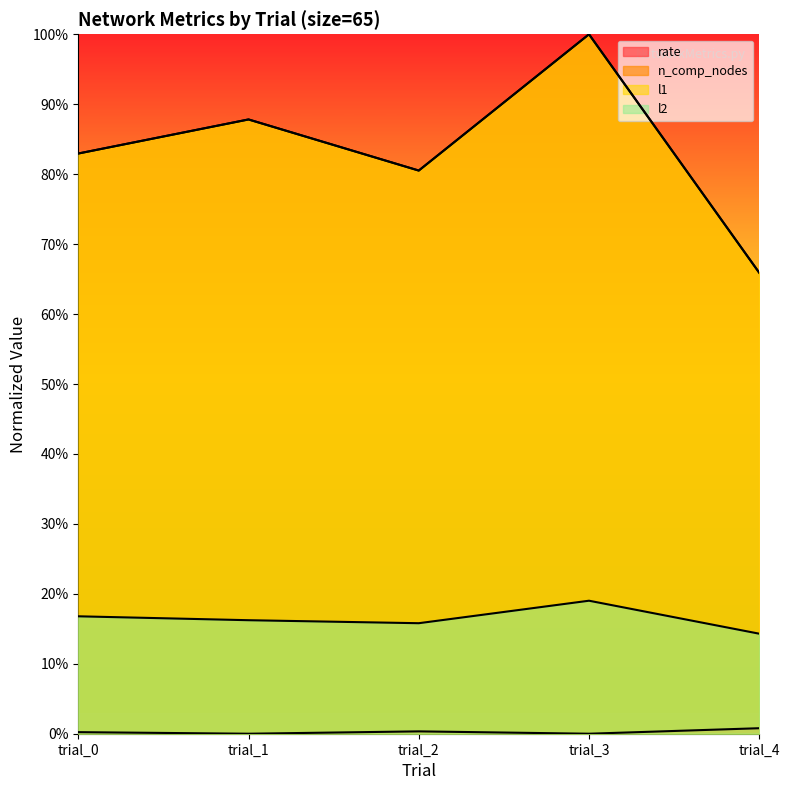

Which series has the widest spread of values?

n_comp_nodes